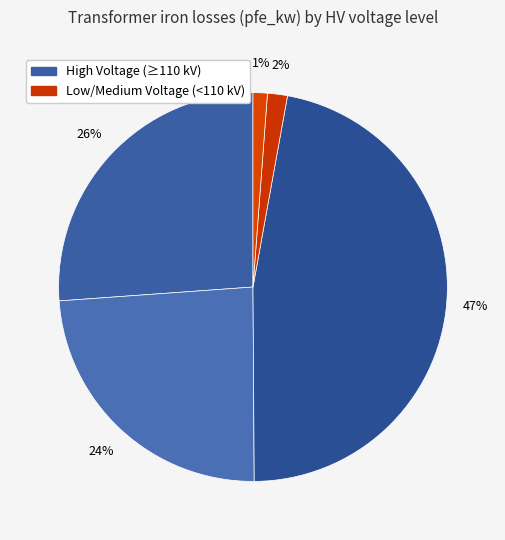

To the nearest percent, what is the average slice percentage?

20%